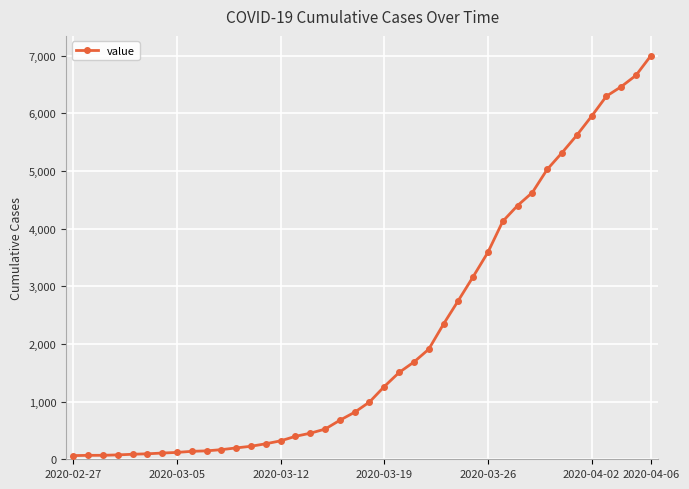

What is the difference between the maximum and minimum values?

6931